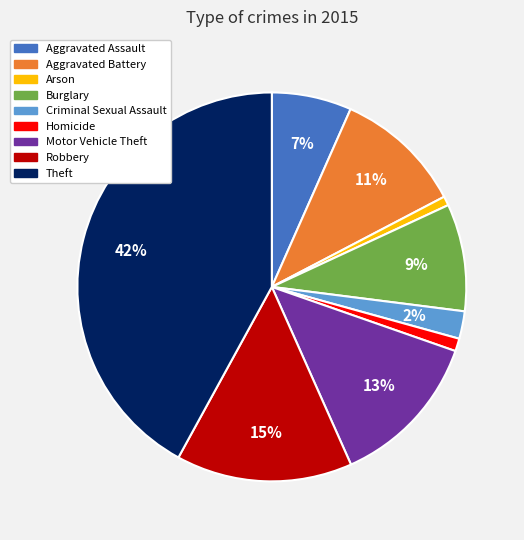

Do Theft and Motor Vehicle Theft together represent more than half of the pie?

Yes